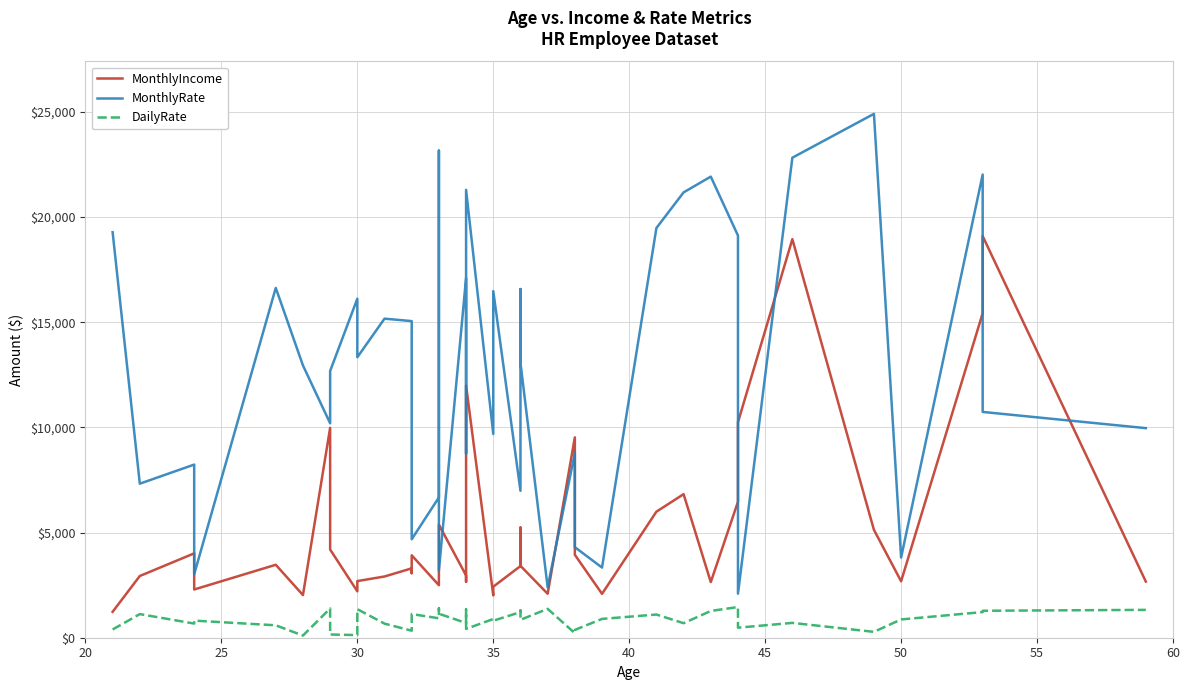

How many times do MonthlyIncome and MonthlyRate cross each other?

8